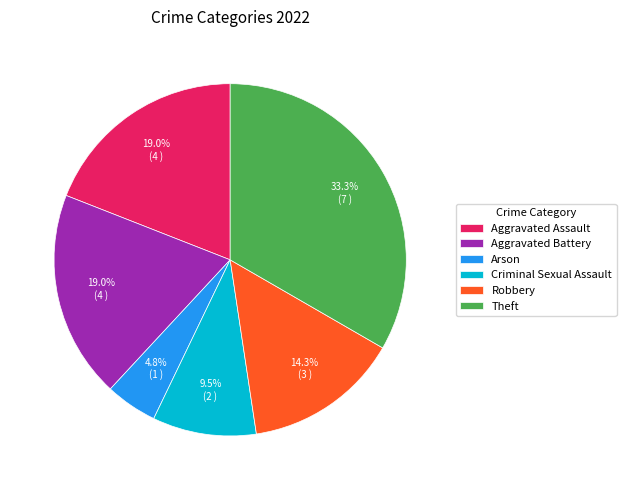

Is there a majority slice in this chart?

No